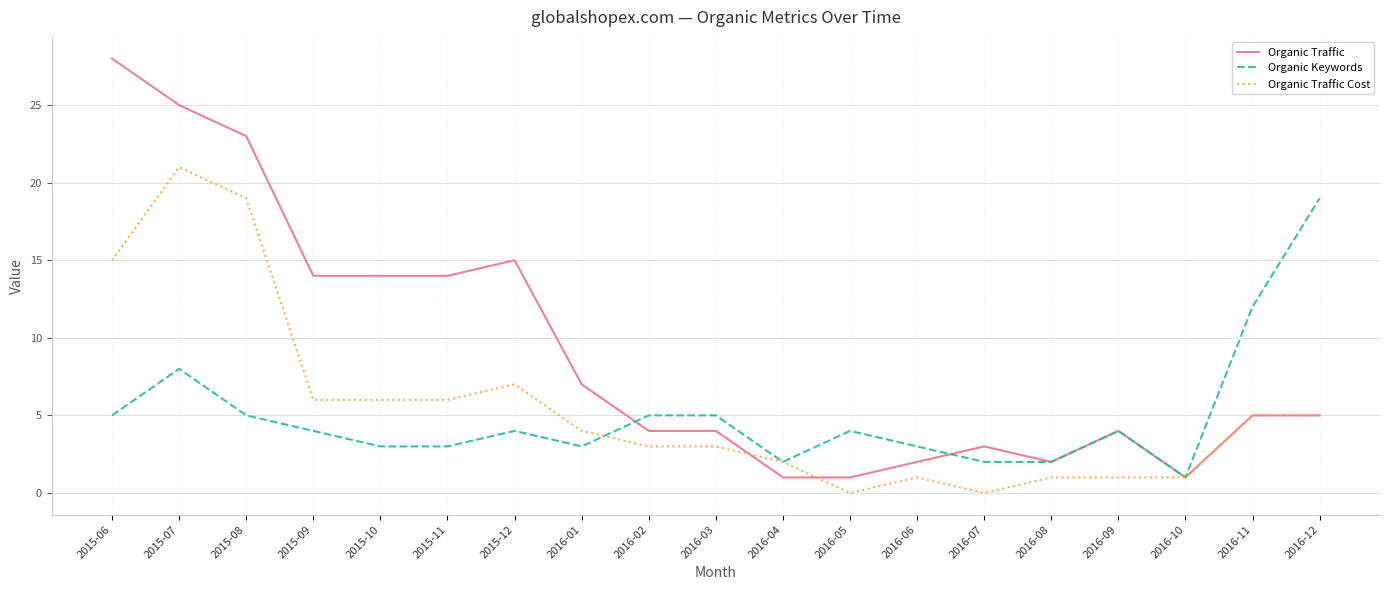

Where do Organic Traffic Cost and Organic Keywords first cross each other?

2016-01 and 2016-02